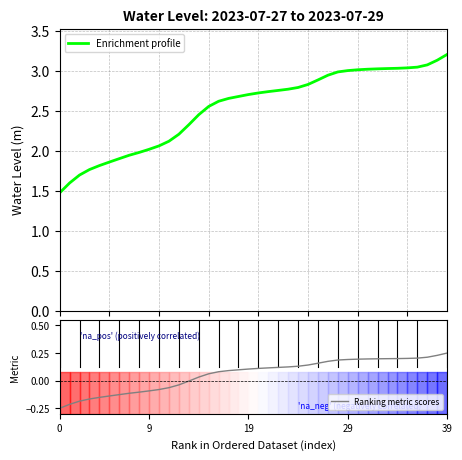

Is this an area chart (filled region under the line)?

No